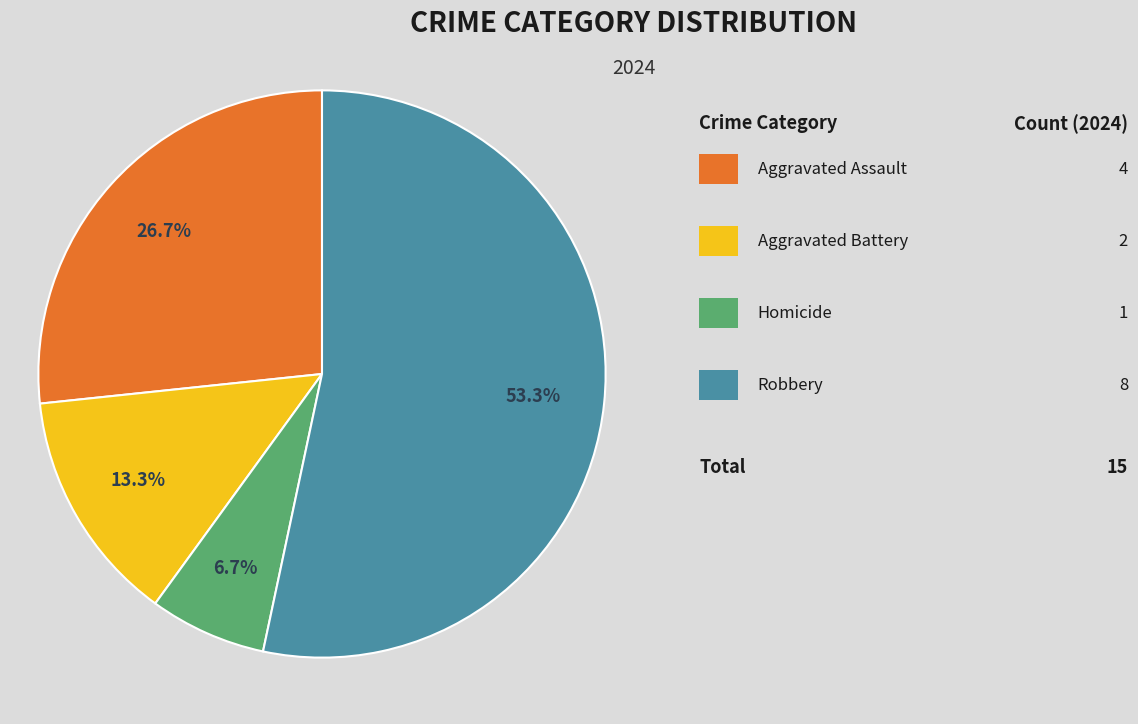

What is the largest slice in the pie chart?

Robbery